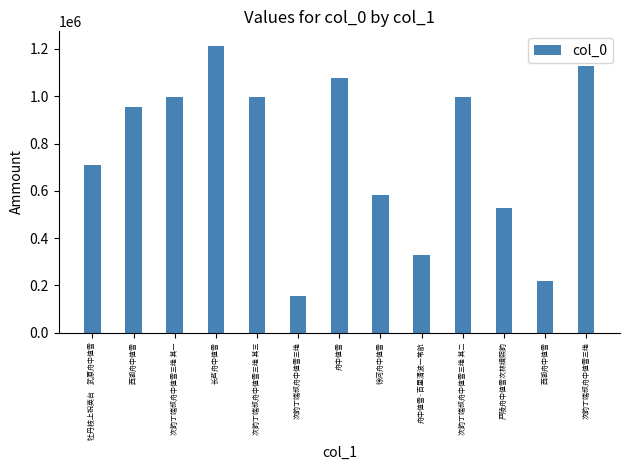

Where is the data nearest to the value 685004?

牡丹枝上祝英台　武原舟中值雪